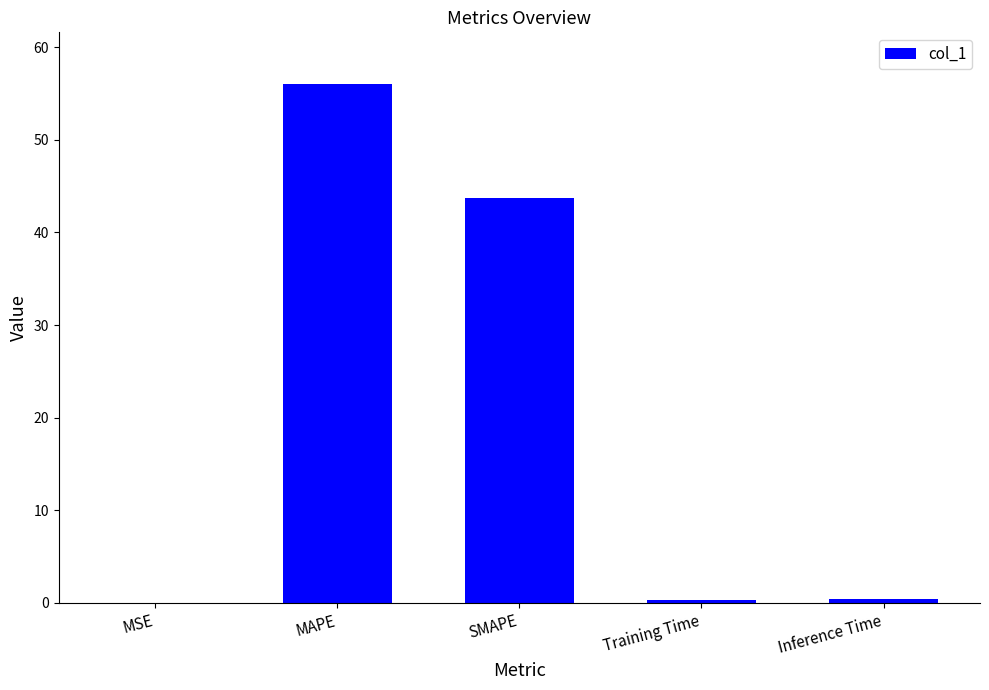

Which has a higher value, Training Time or SMAPE?

SMAPE